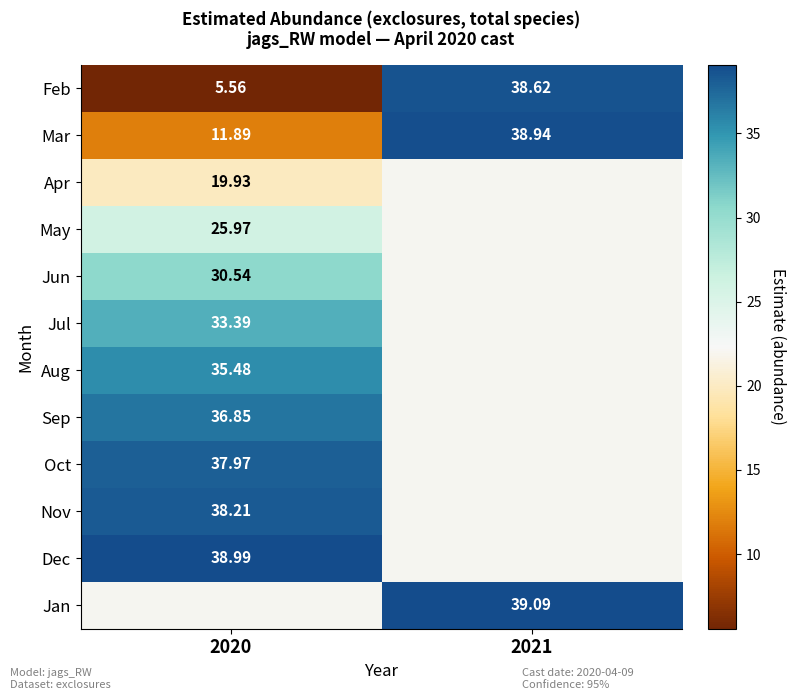

Where is Feb nearest to the value 22?

2020